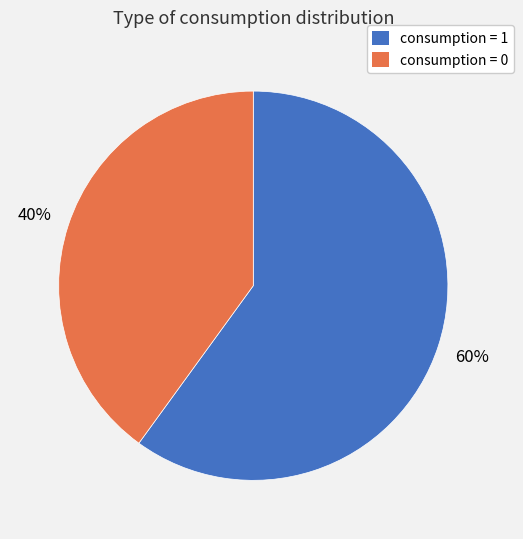

To the nearest percent, what is the average slice percentage?

50%